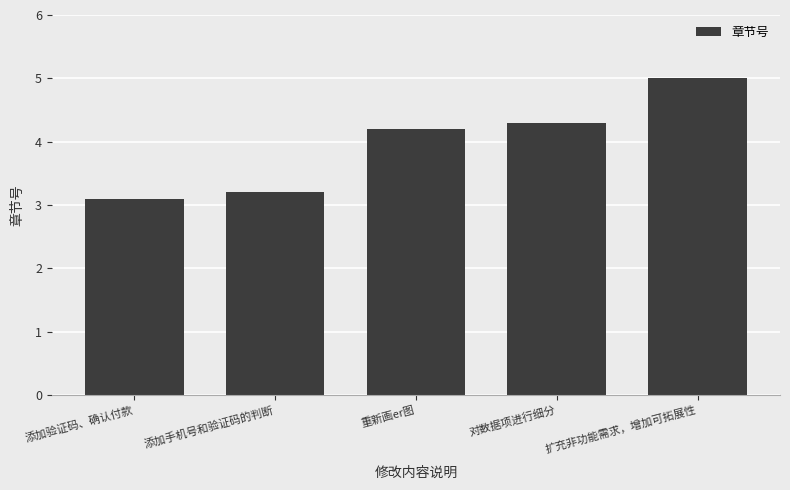

Rank the categories by value from highest to lowest.

扩充非功能需求，增加可拓展性, 对数据项进行细分, 重新画er图, 添加手机号和验证码的判断, 添加验证码、确认付款